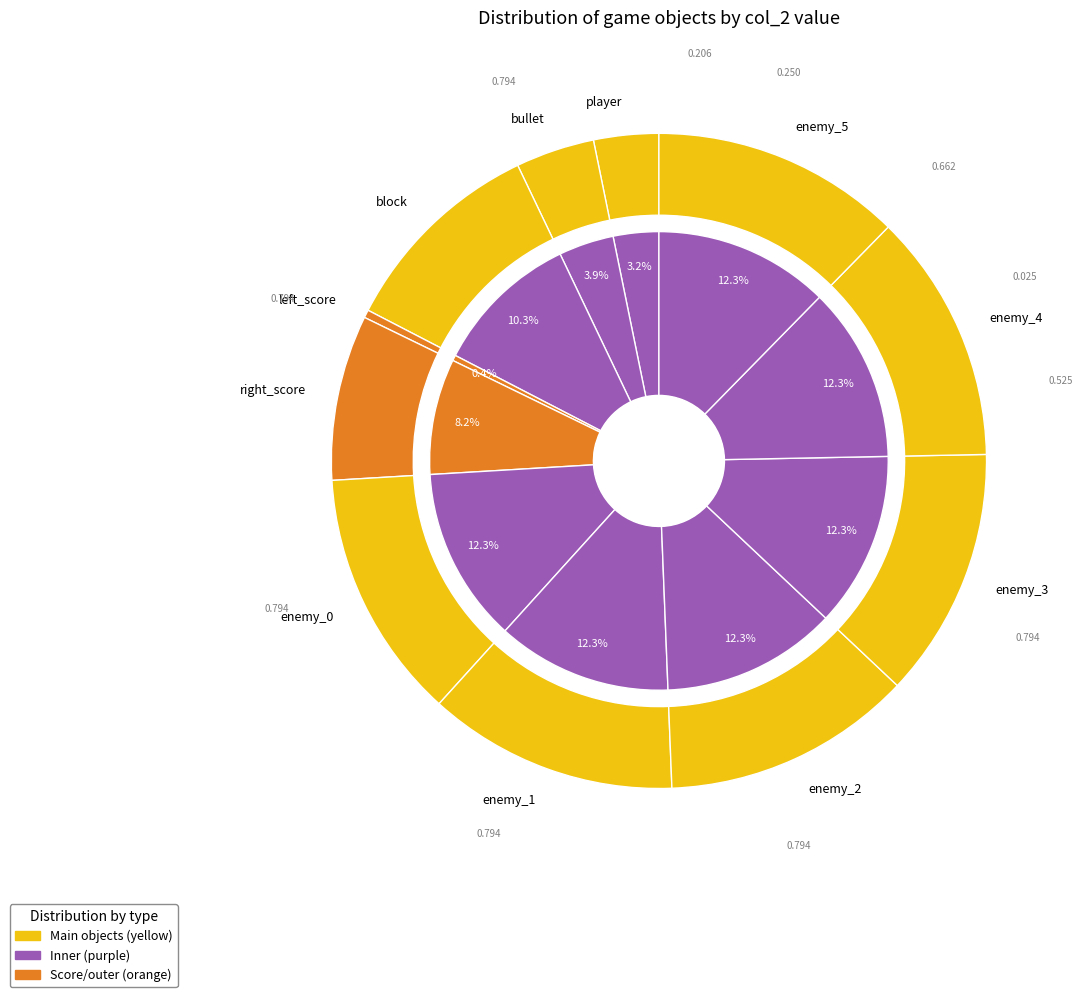

Rank the categories by value from highest to lowest.

enemy_0, enemy_1, enemy_2, enemy_3, enemy_4, enemy_5, block, right_score, bullet, player, left_score